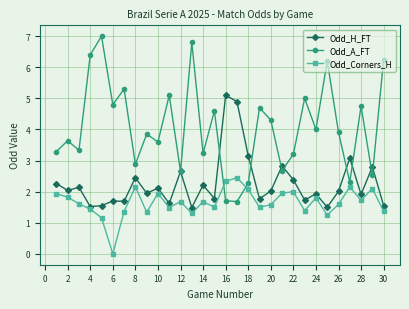

What is the maximum value for Odd_Corners_H?

2.5